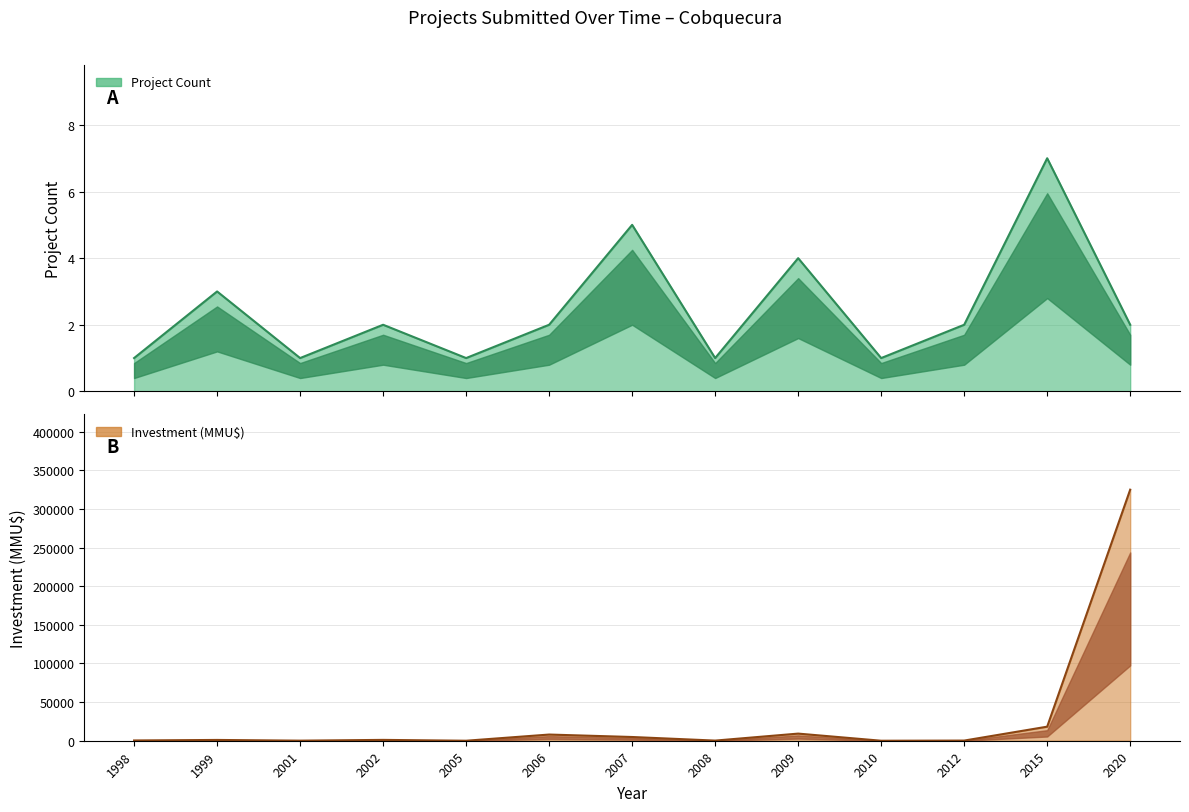

How many lines are shown in the chart?

2